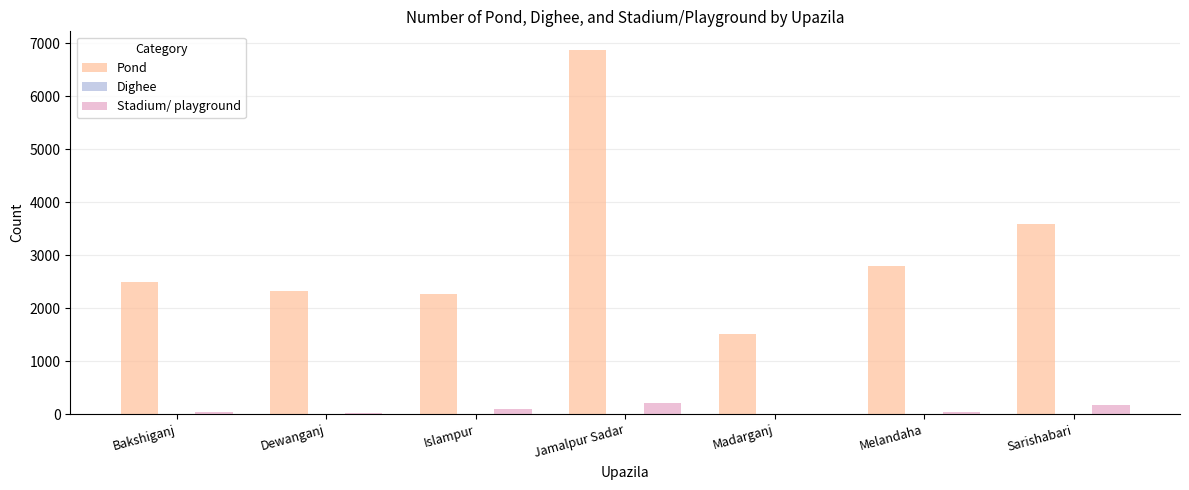

True or false: Pond has a value of 2056 at Sarishabari.

False